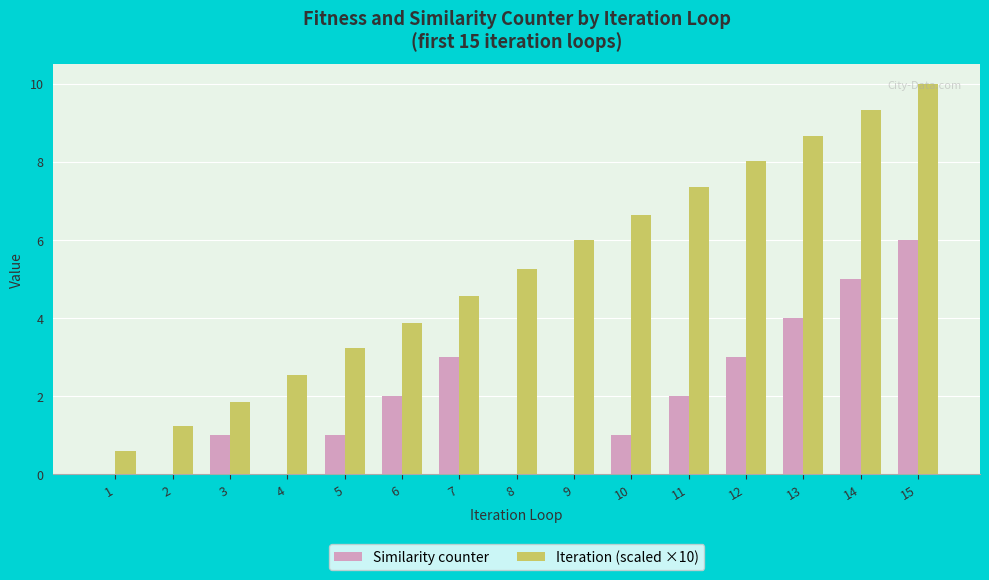

Which series changed the most between 3 and 14?

Iteration (scaled ×10)